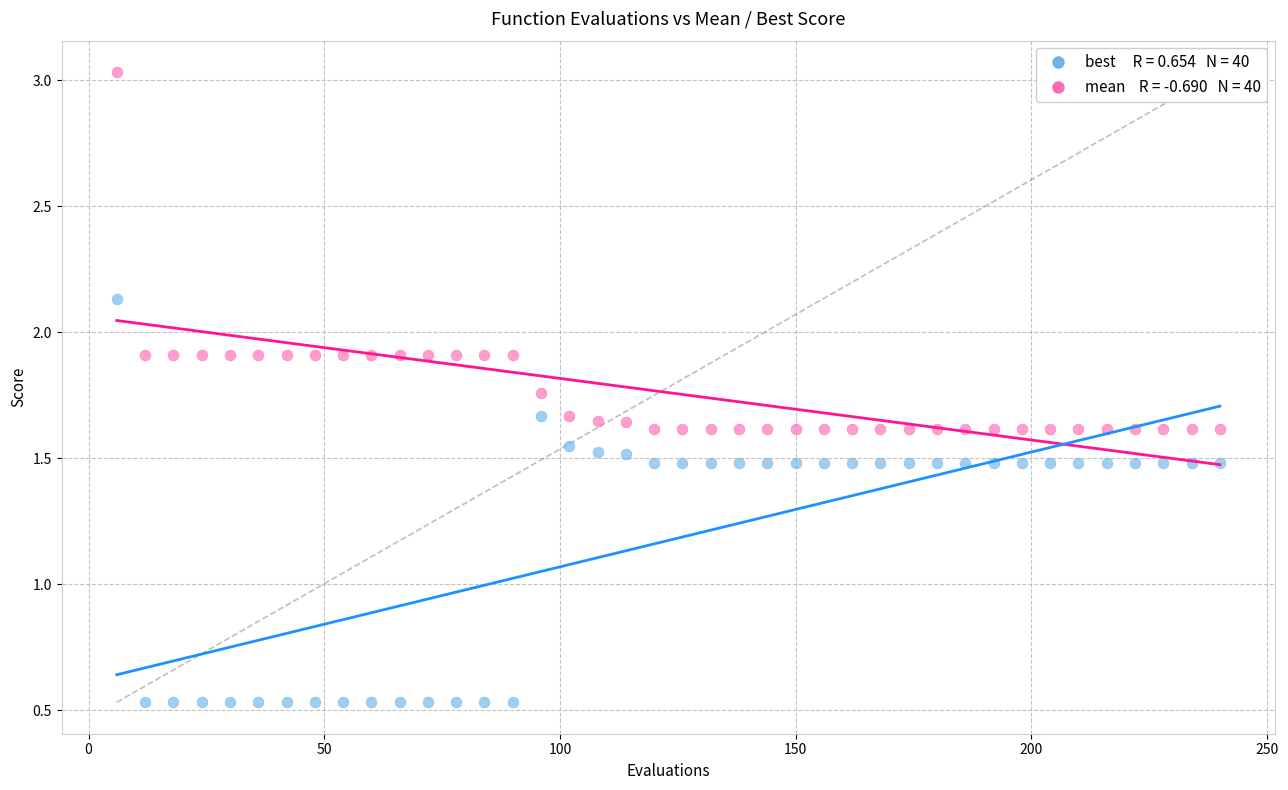

Across all data points, what is the range of Y values (max minus min)?

2.5